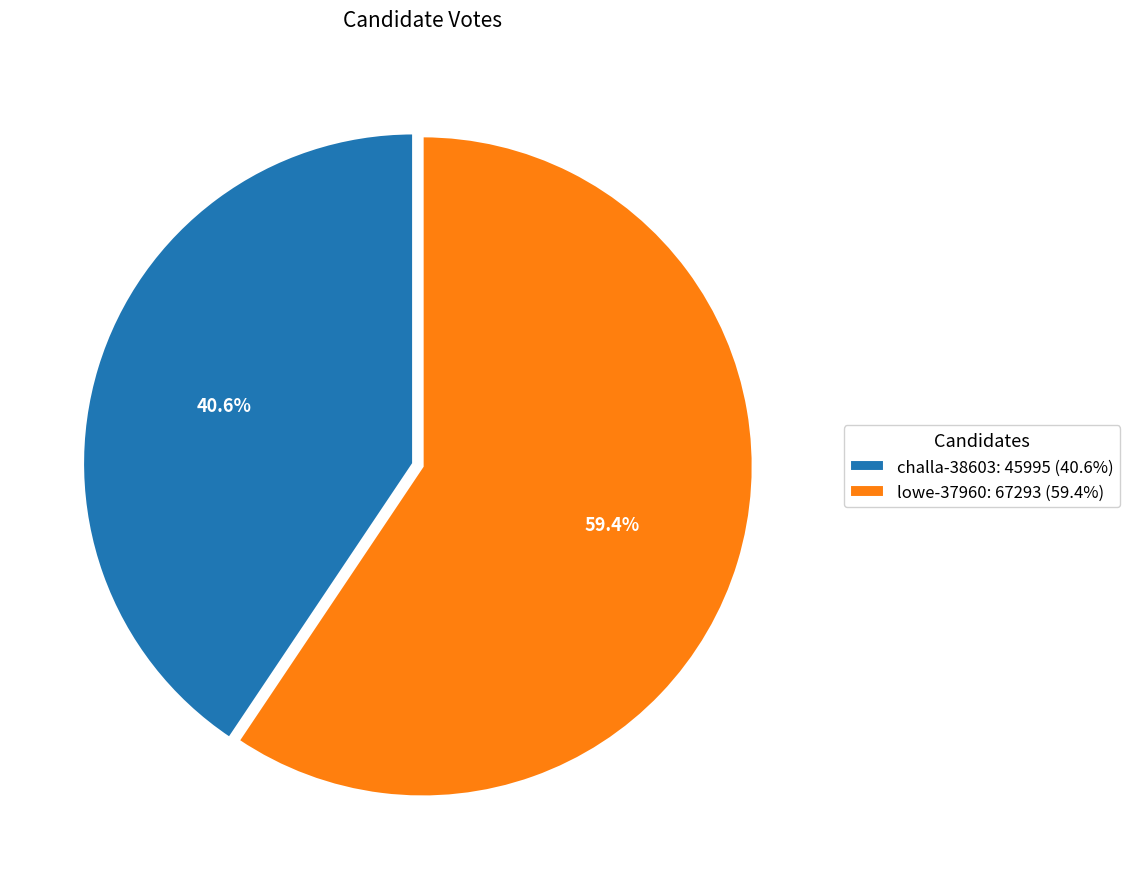

What is the largest slice in the pie chart?

lowe-37960